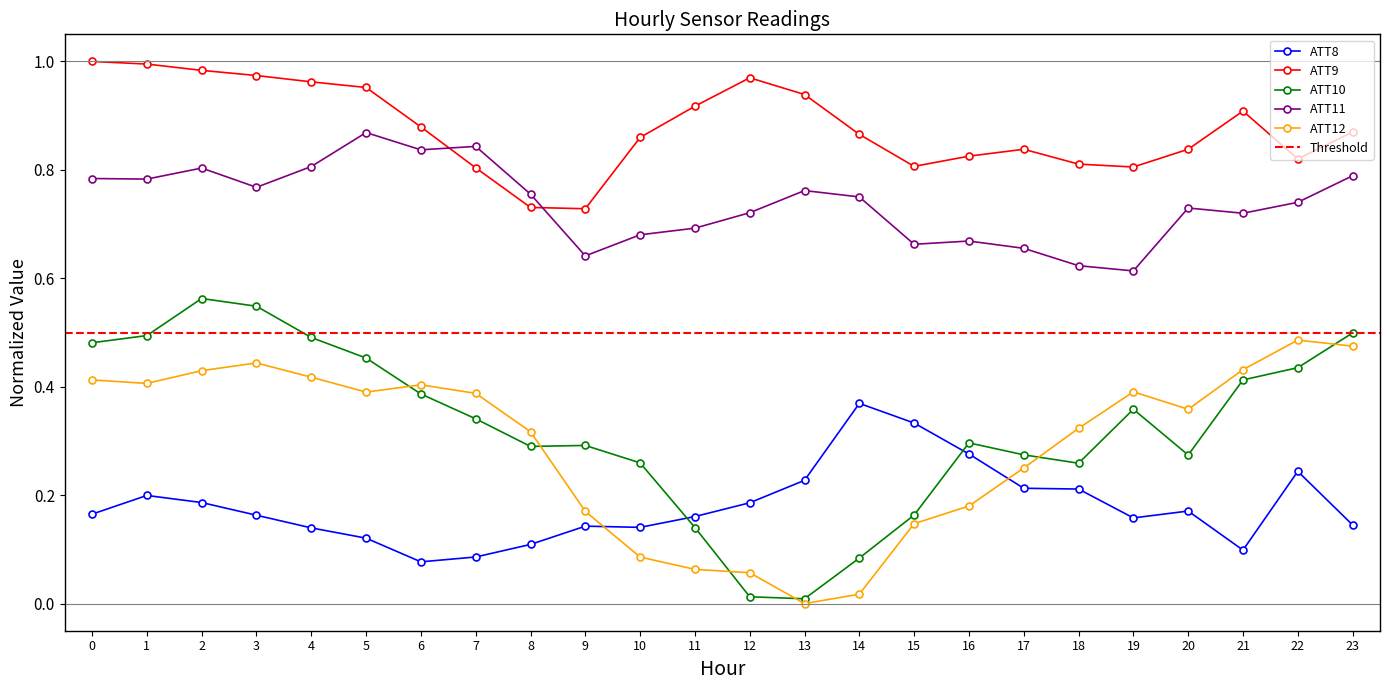

What is the difference between the highest and lowest values at 18?

0.6